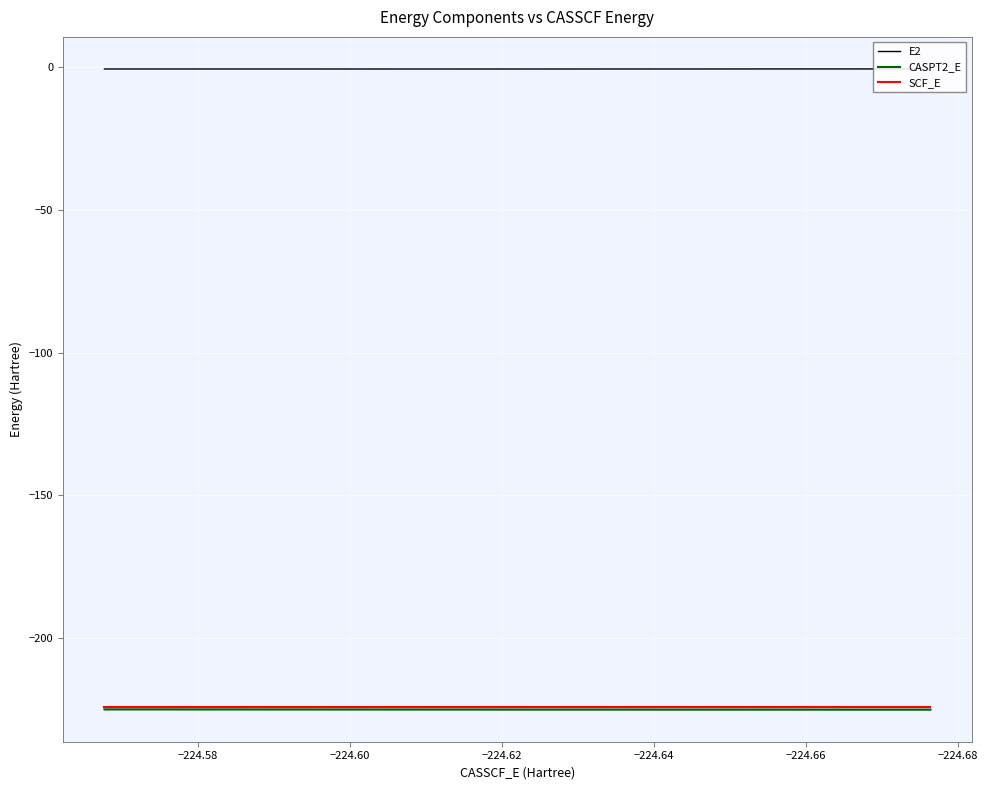

Is this an area chart (filled region under the line)?

No